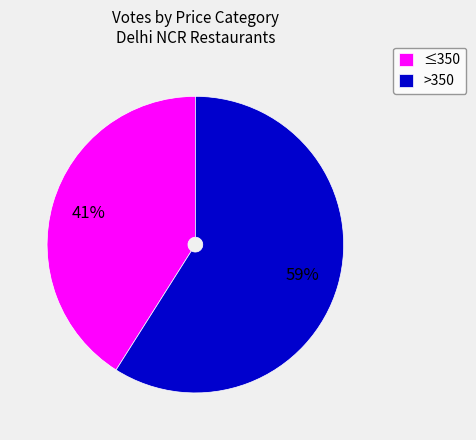

What is the ratio of the value at ≤350 to the value at >350?

0.7